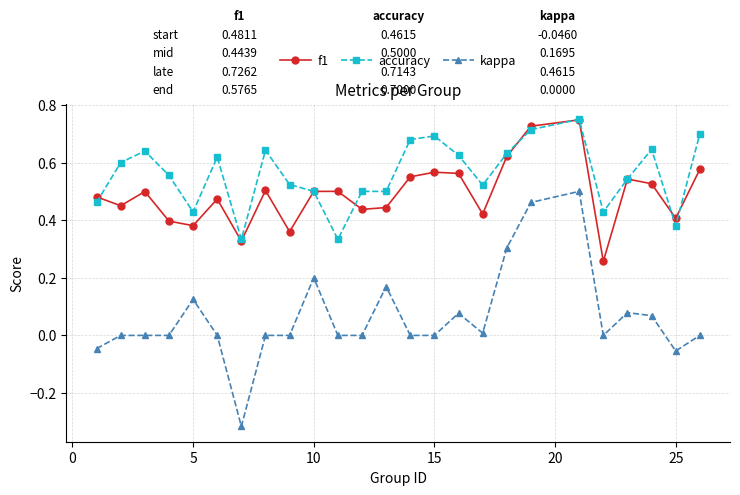

True or false: f1 has more than 2 points higher than both neighbors.

True